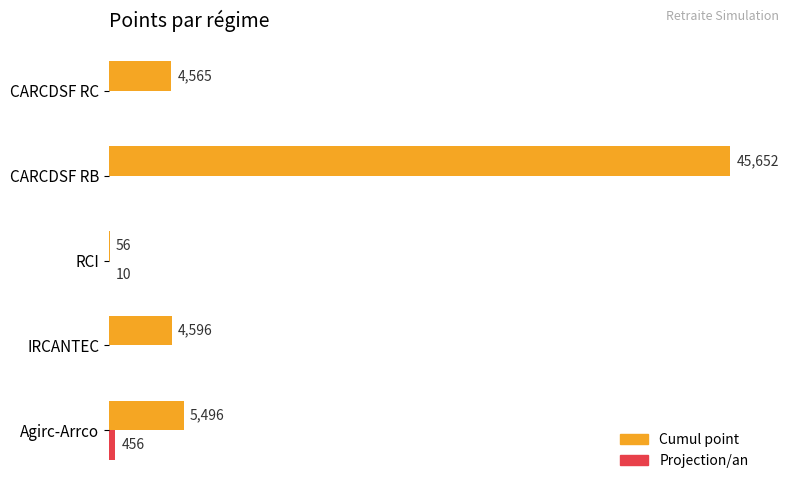

Where is Cumul point nearest to the value 22854?

Agirc-Arrco